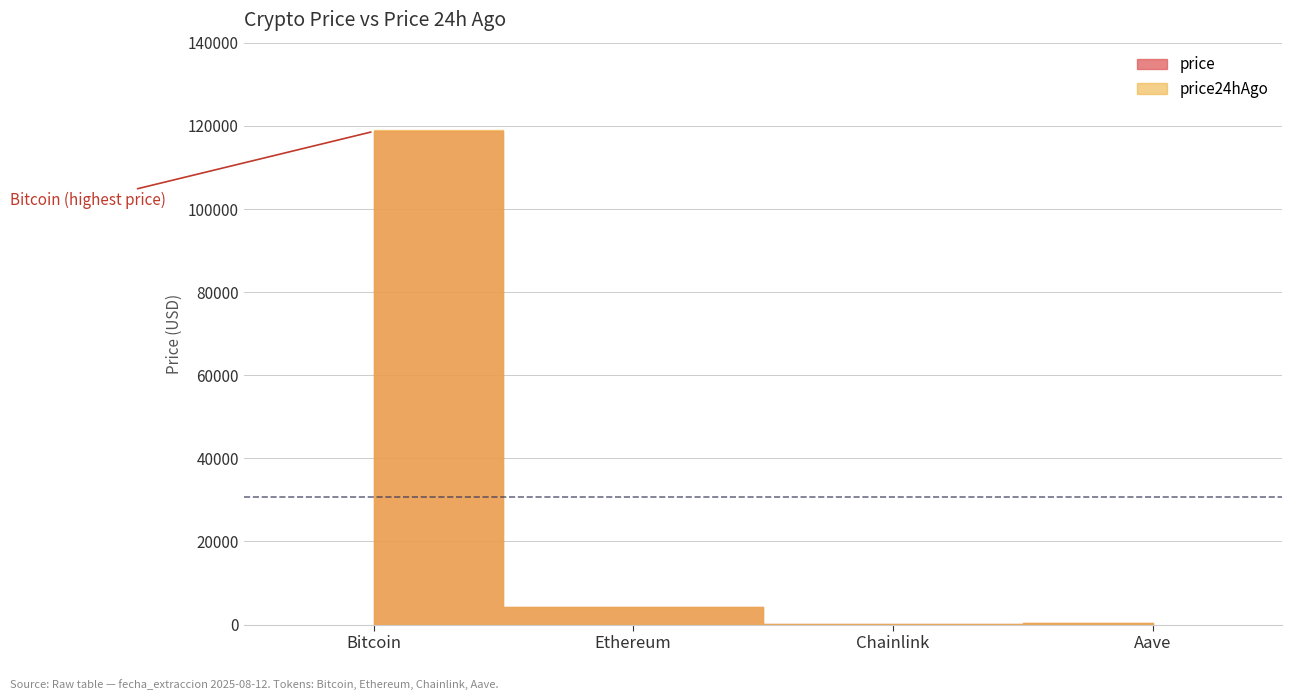

What is the label of the 4th point from the right?

Bitcoin